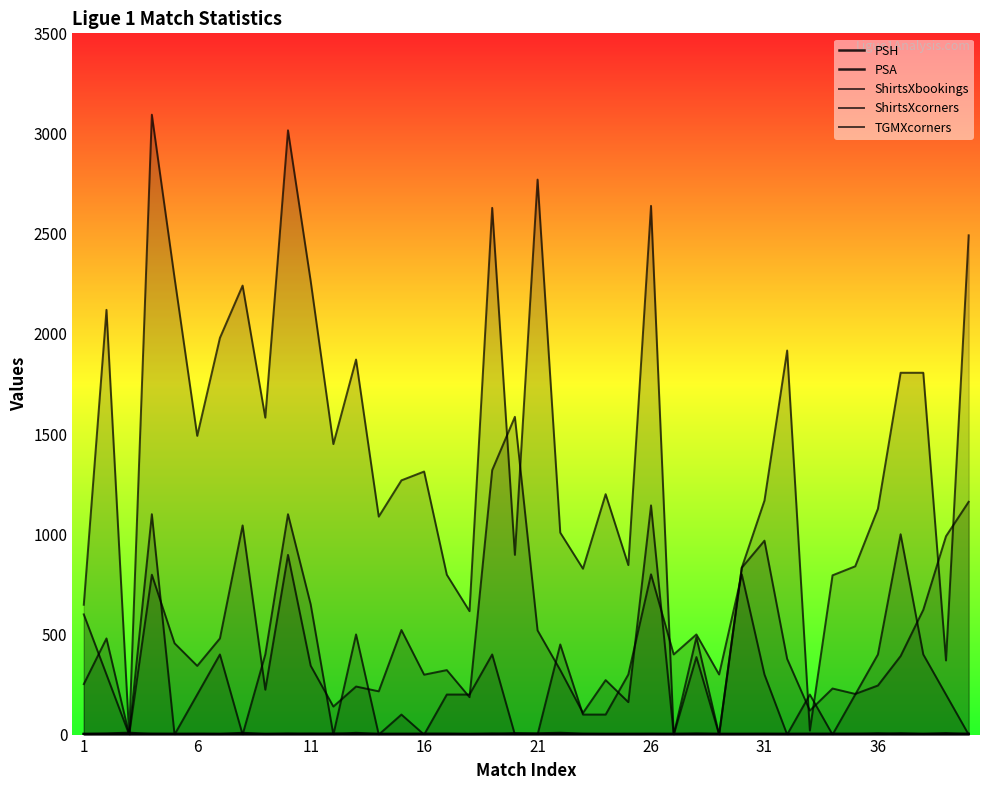

Is the value of PSA at 19 greater than the value of ShirtsXcorners at 39?

No